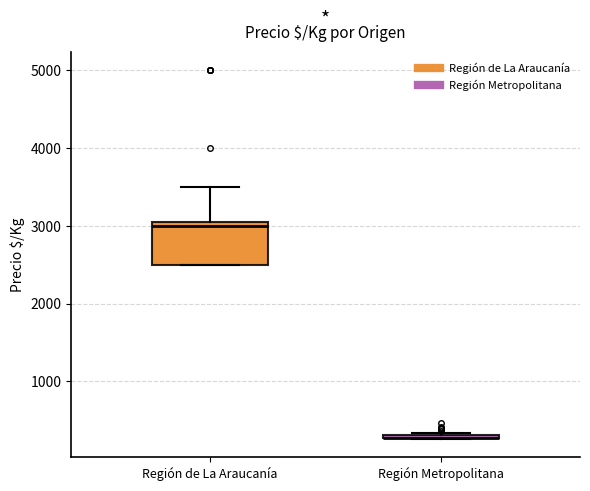

Reading left to right, read every box against the y-axis: the position of its median line, the range the box covers, and the ends of its whiskers. The values are not printed on the chart, so give them approximately, as read against the axis.

Región de La Araucanía: median 3000, box 2500 to 3100, whiskers 2500 to 3500
Región Metropolitana: box collapsed to a line at 300, whiskers 300 to 300